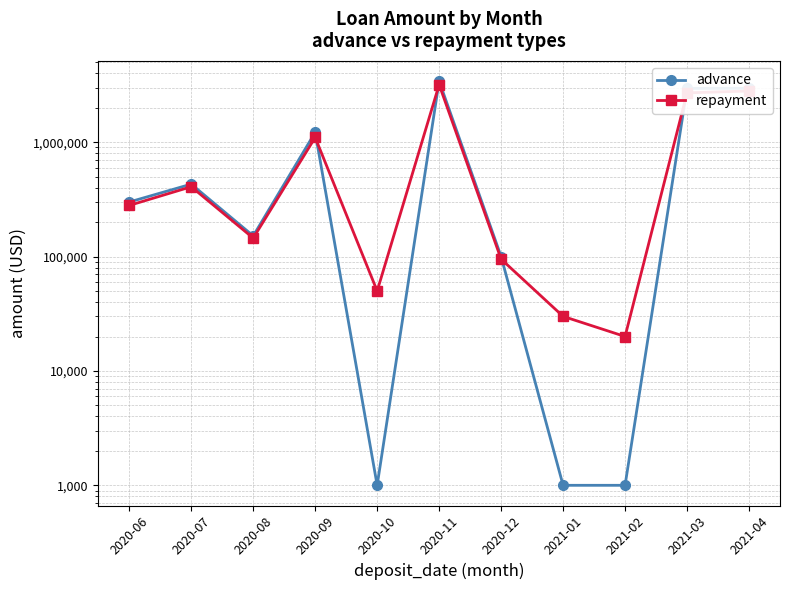

What is the difference between the maximum and minimum values in the advance series?

3421083.7